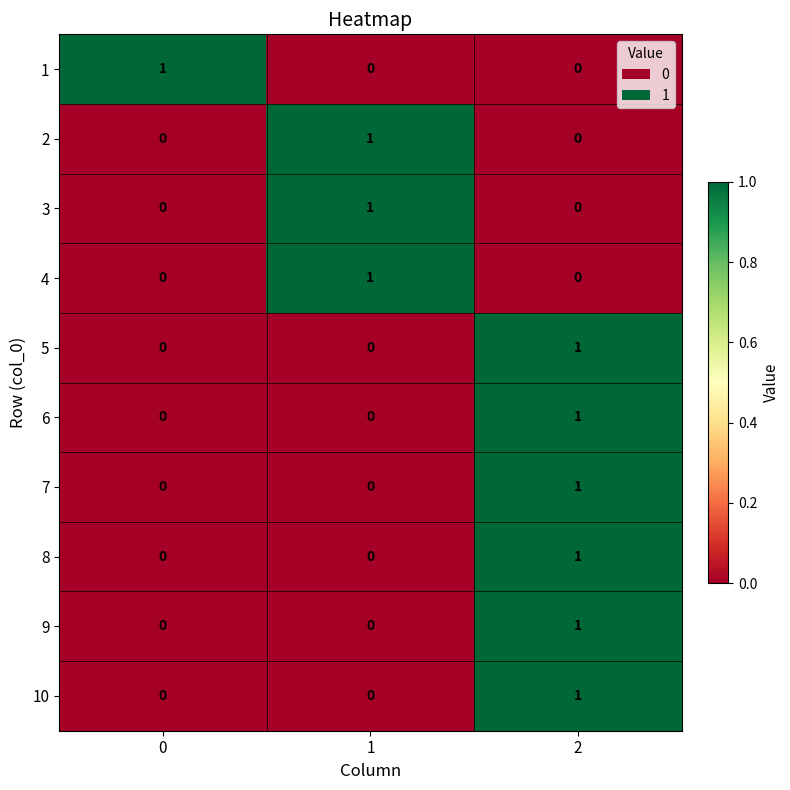

What is the total value across all series at 2?

6